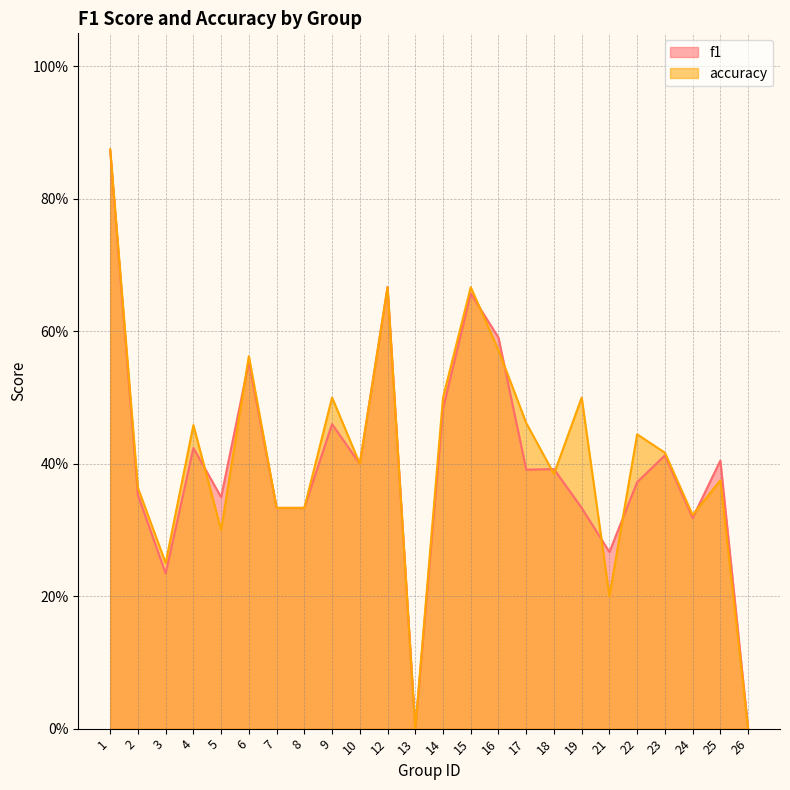

True or false: f1 has a value of 0.7 at 12.

True